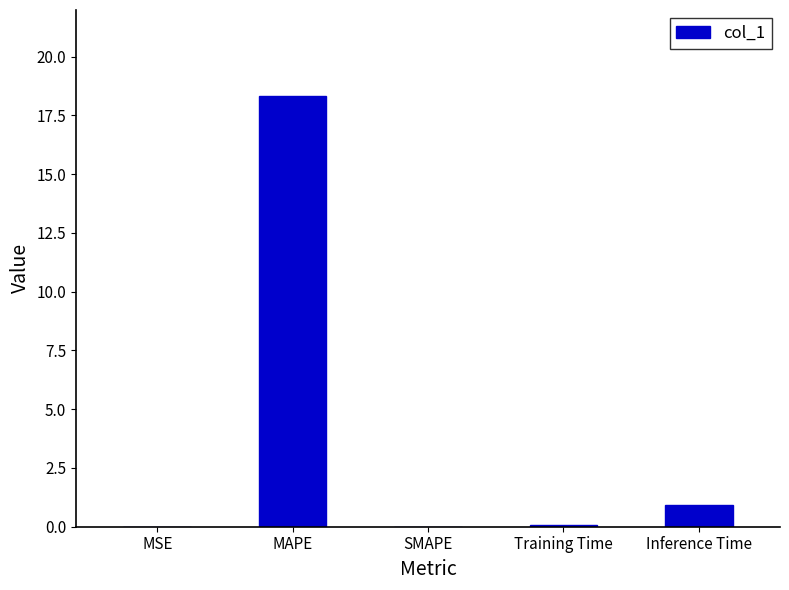

Count the number of data series in this chart.

1